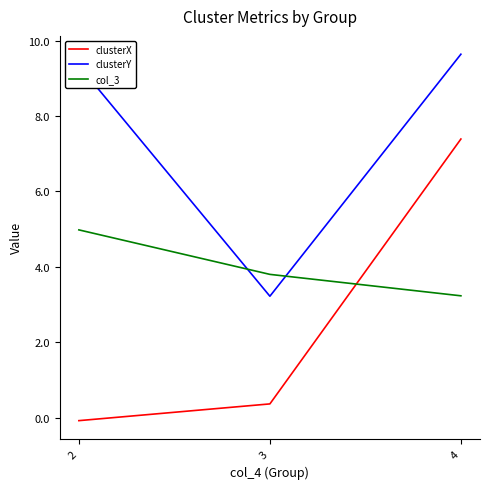

What is the sum of all col_3 values?

12.0